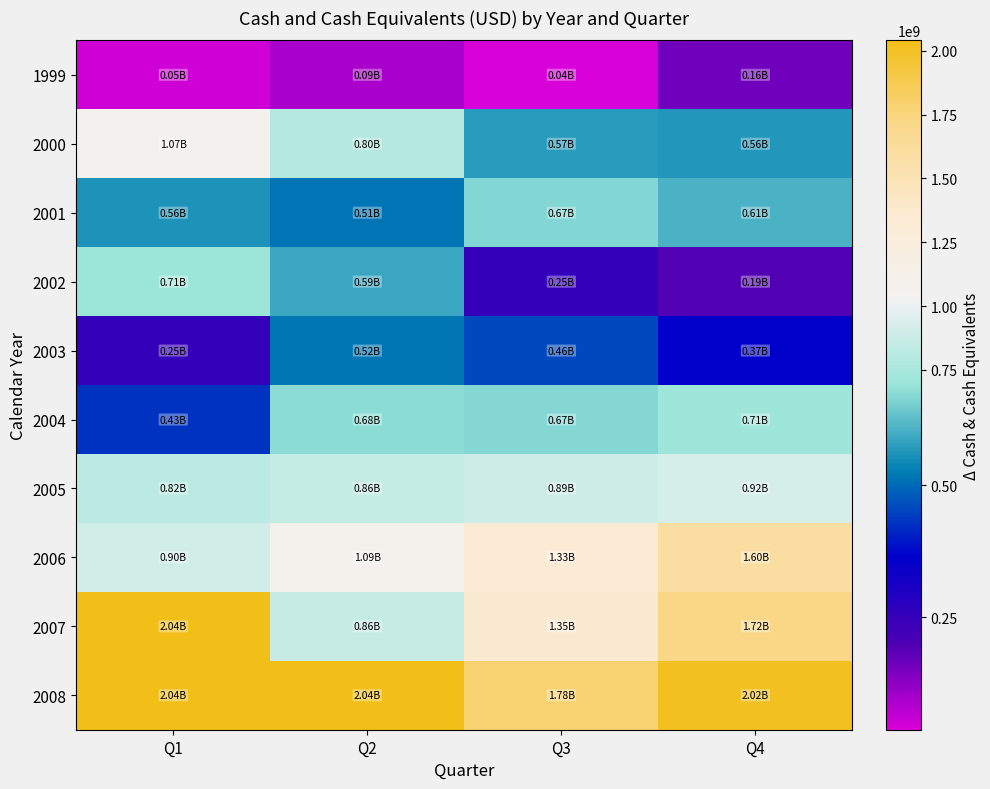

Reading left to right, transcribe all the data shown in this chart.

1999: Q1=48900000	Q2=92400000	Q3=36500000	Q4=158000000
2000: Q1=1068529000	Q2=797125000	Q3=571201000	Q4=563005000
2001: Q1=557742000	Q2=512415000	Q3=666472000	Q4=606845000
2002: Q1=705184000	Q2=589826000	Q3=248770000	Q4=194435000
2003: Q1=250342000	Q2=516493000	Q3=457510000	Q4=365606000
2004: Q1=428494000	Q2=675905000	Q3=667714000	Q4=713182000
2005: Q1=819548000	Q2=857061000	Q3=888404000	Q4=918401000
2006: Q1=904295000	Q2=1087614000	Q3=1333355000	Q4=1596333000
2007: Q1=2037839000	Q2=860070000	Q3=1349277000	Q4=1716110000
2008: Q1=2037414000	Q2=2040405000	Q3=1778497000	Q4=2019084000